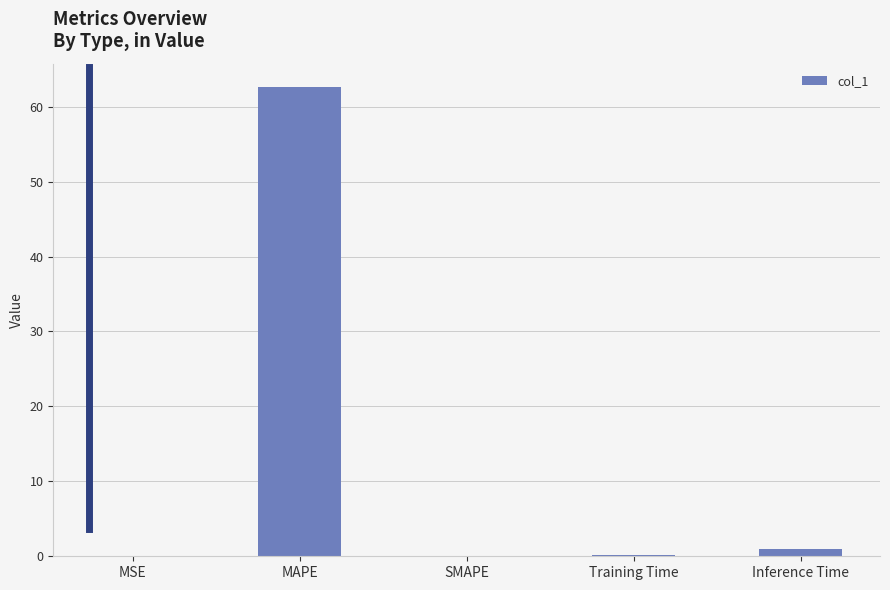

How many categories are shown in the chart?

5